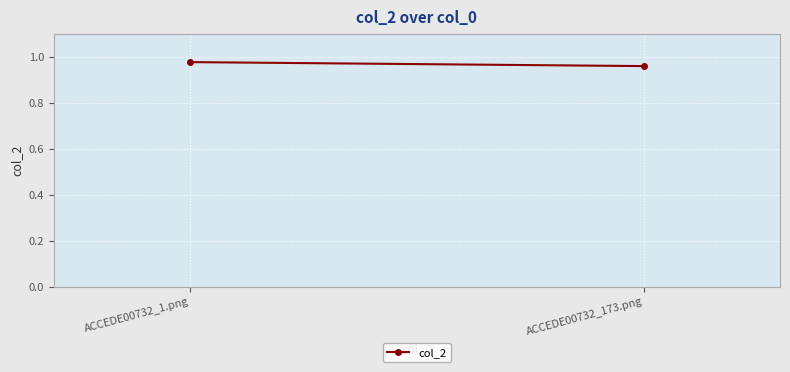

Count the values in the range 0 to 1.

2